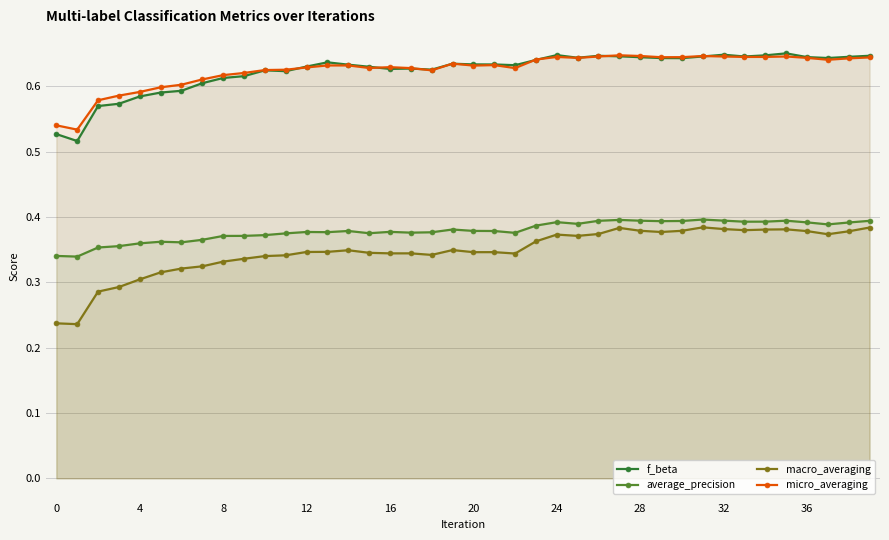

What is the average value of the macro_averaging series?

0.3